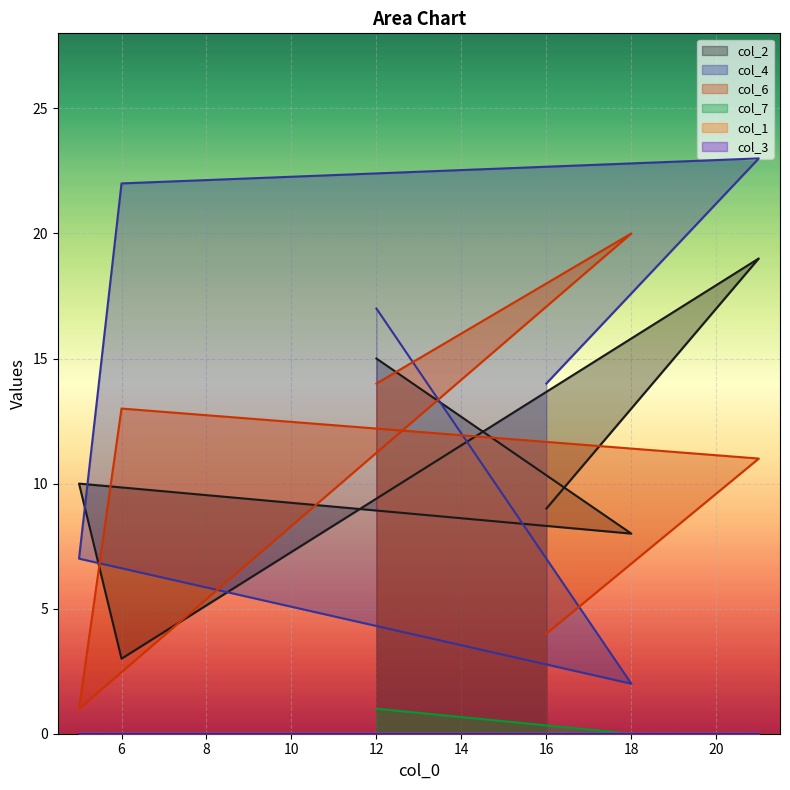

What is the sum of the col_2 values at 5 and 6?

13